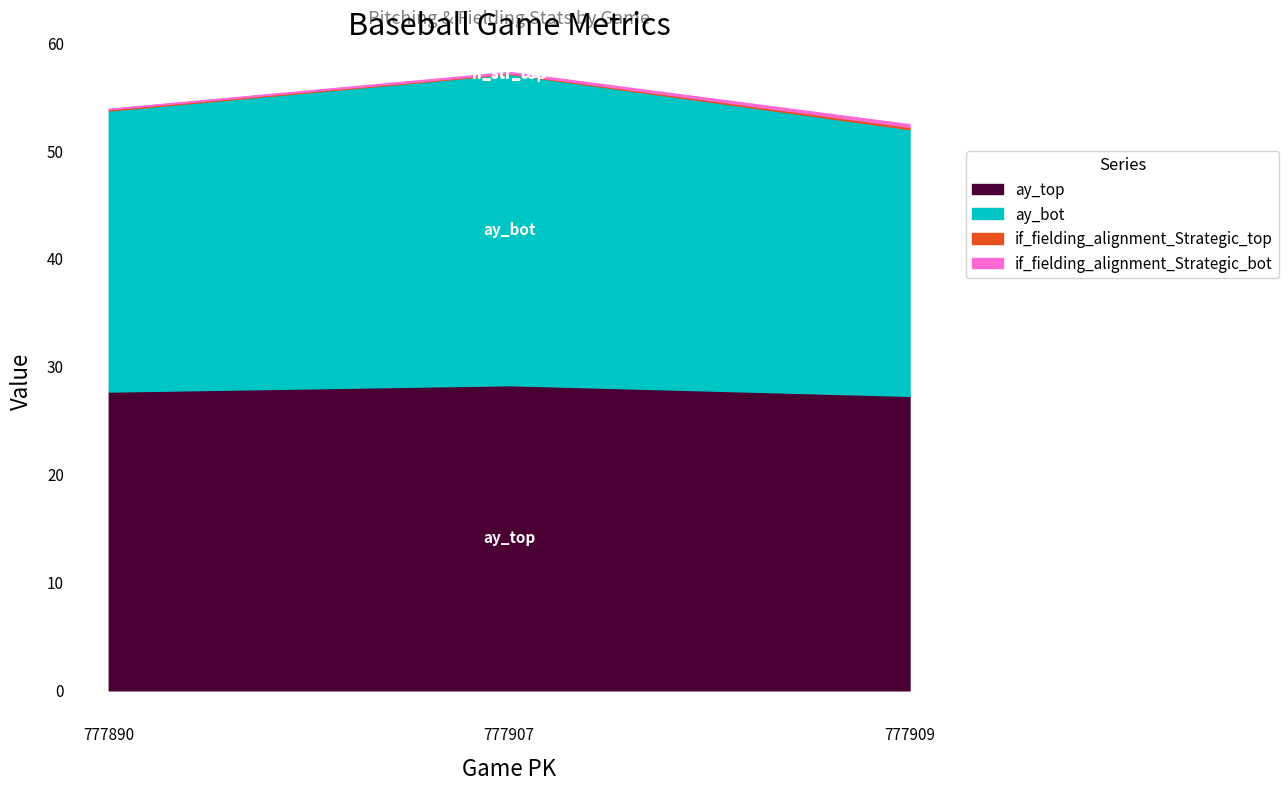

How many data points in ay_bot are above 53?

2